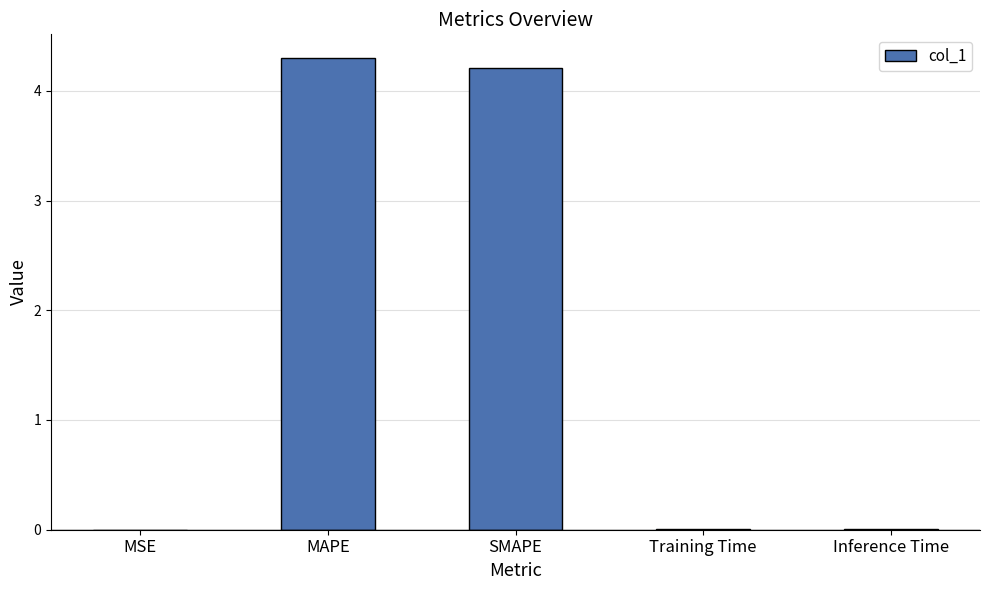

How many distinct data groups are displayed?

1